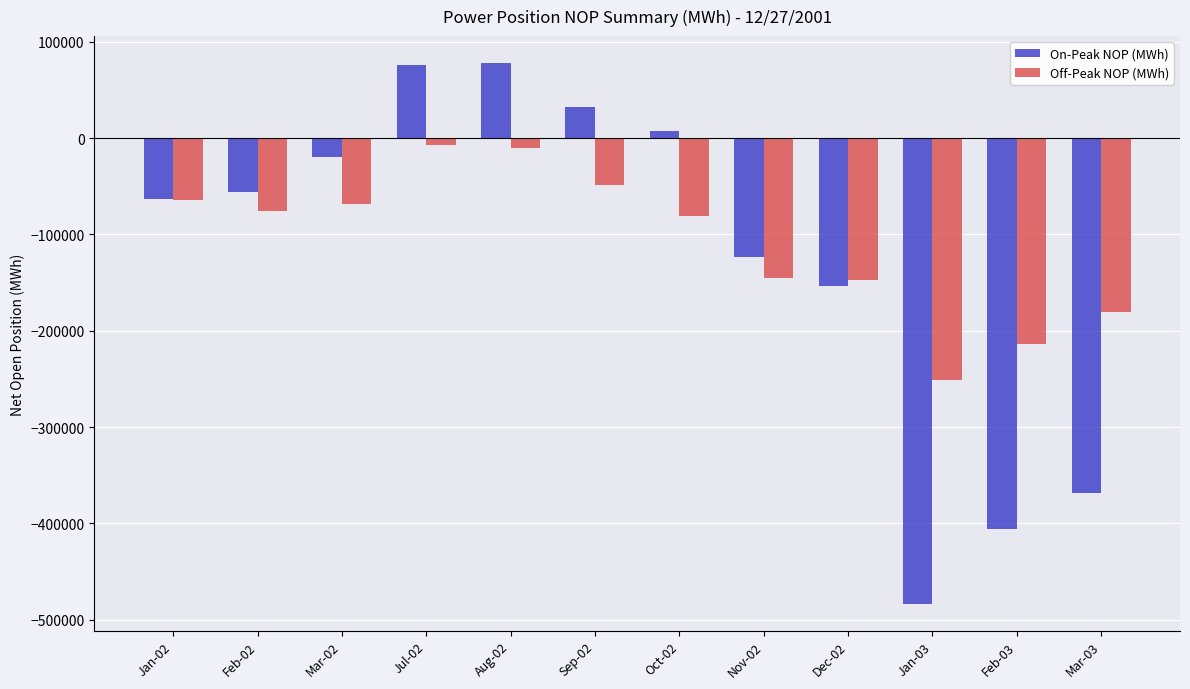

Rank the series by their average value, from lowest to highest.

On-Peak NOP (MWh), Off-Peak NOP (MWh)